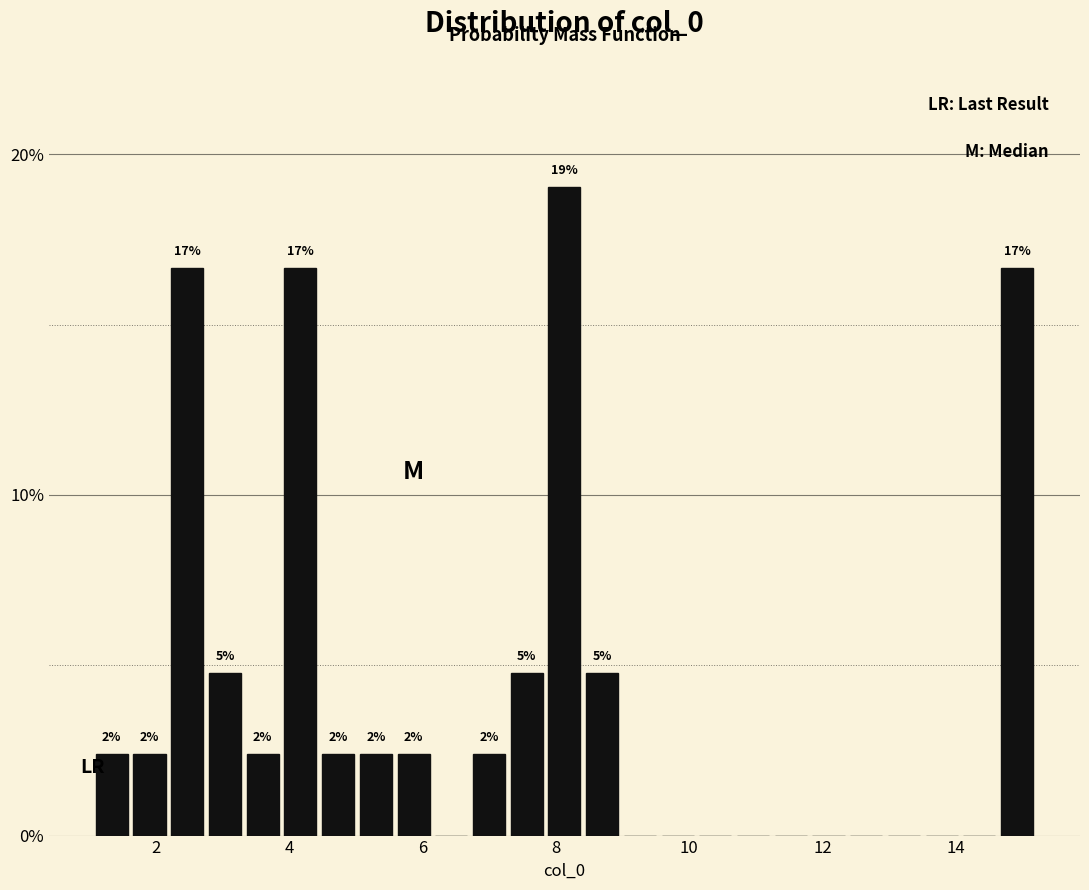

Around what value on the x-axis is the tallest bar? Give the approximate position of its centre, as read against the axis.

8.2